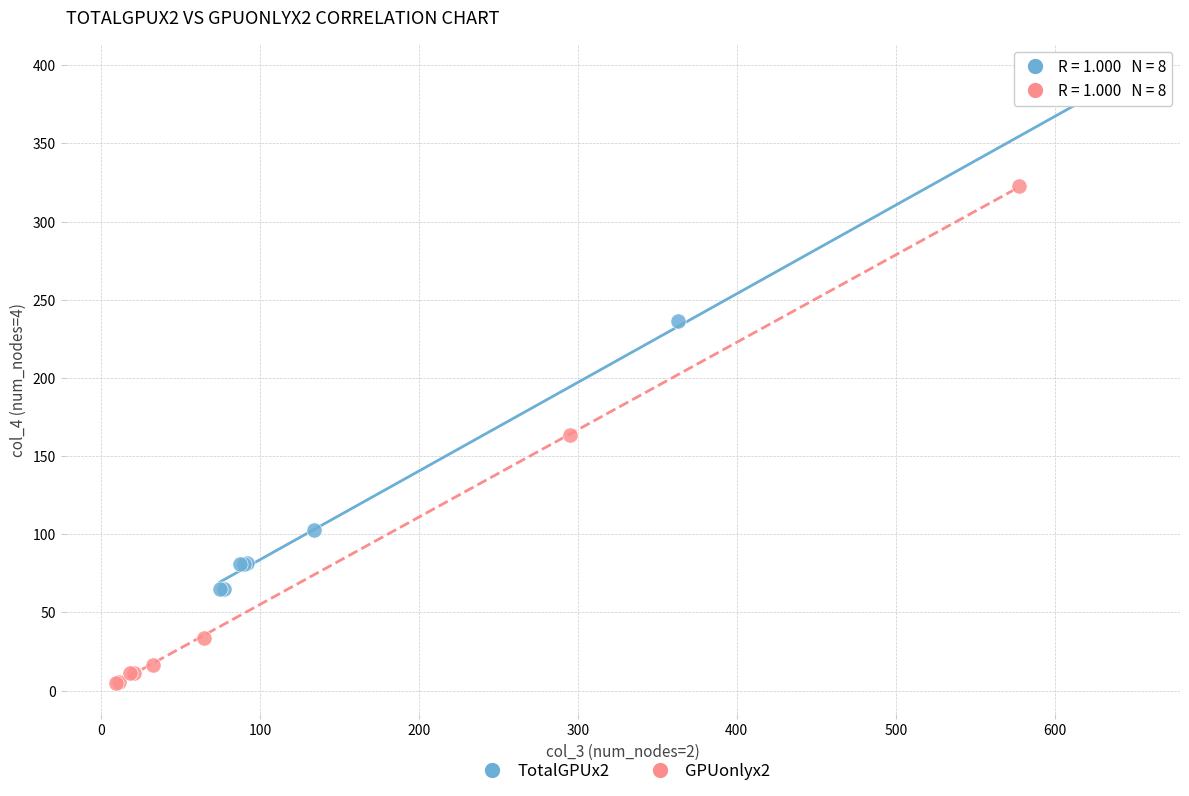

Which series reaches the minimum Y coordinate?

GPUonlyx2